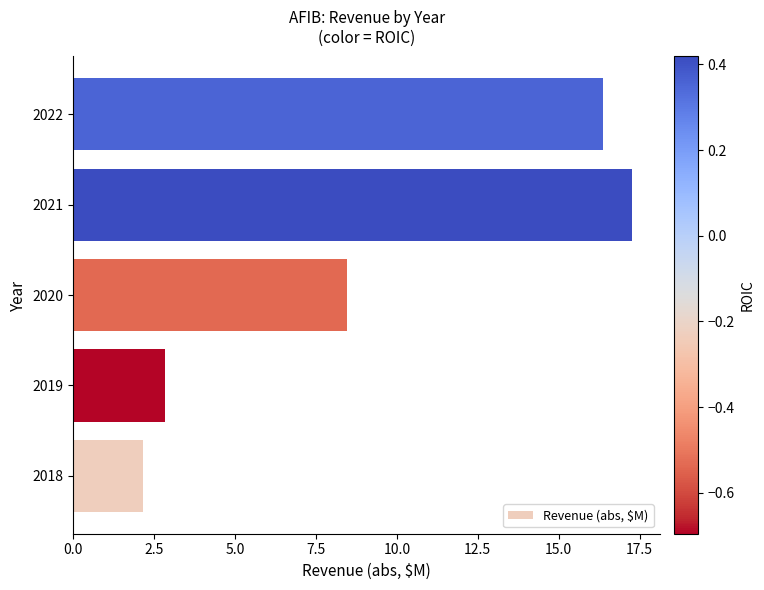

What is the sum of all values?

47.1